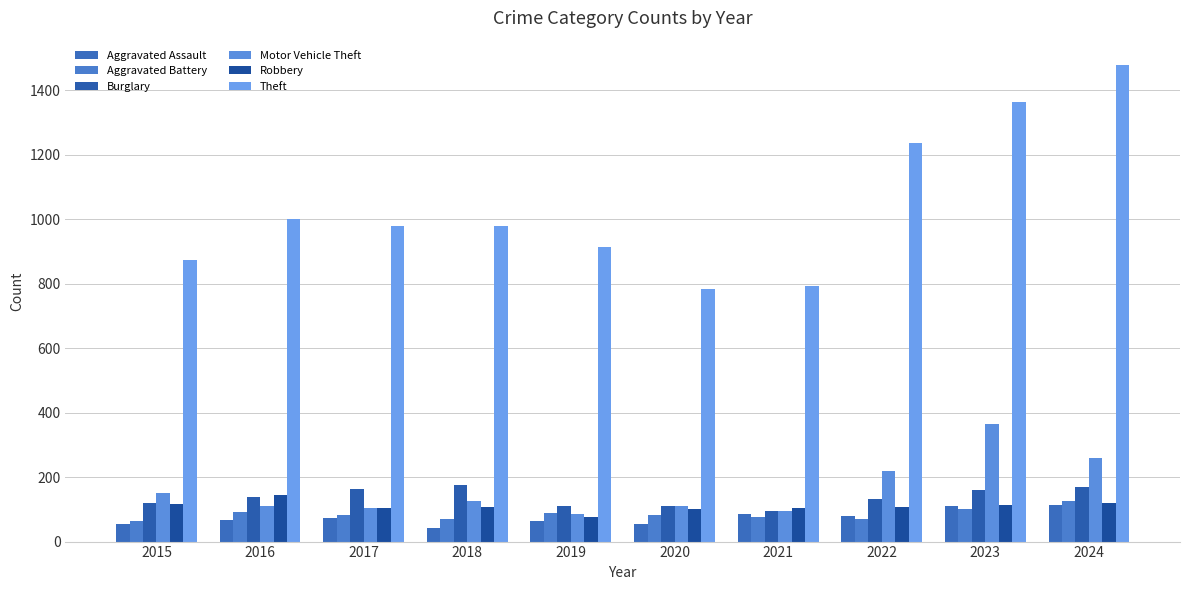

What is the value of the Theft bar at the 4th from the left?

977